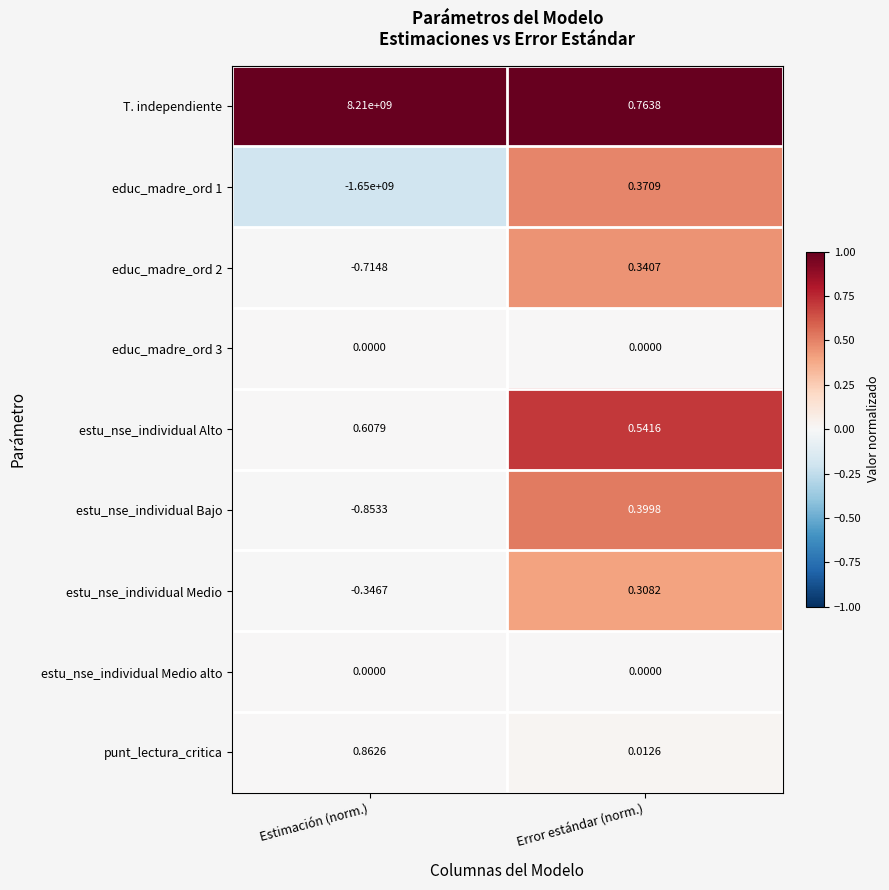

Which label corresponds to the largest value in the chart?

Estimación (norm.)